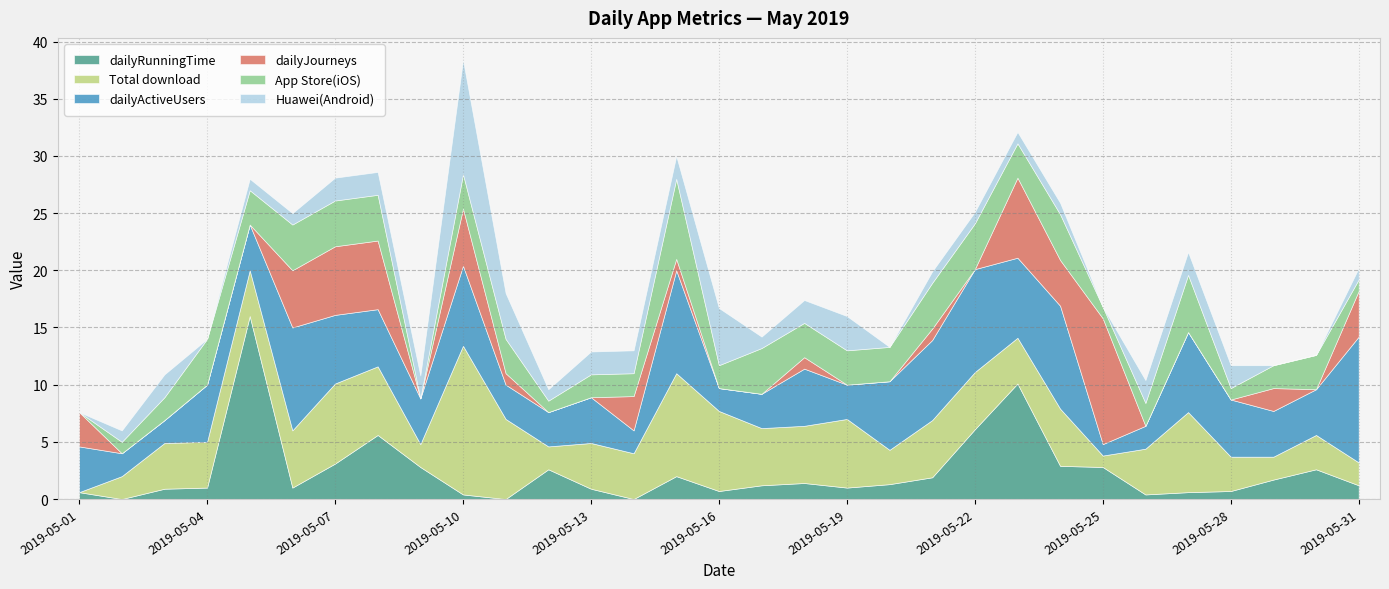

Which series has the widest spread of values?

dailyRunningTime